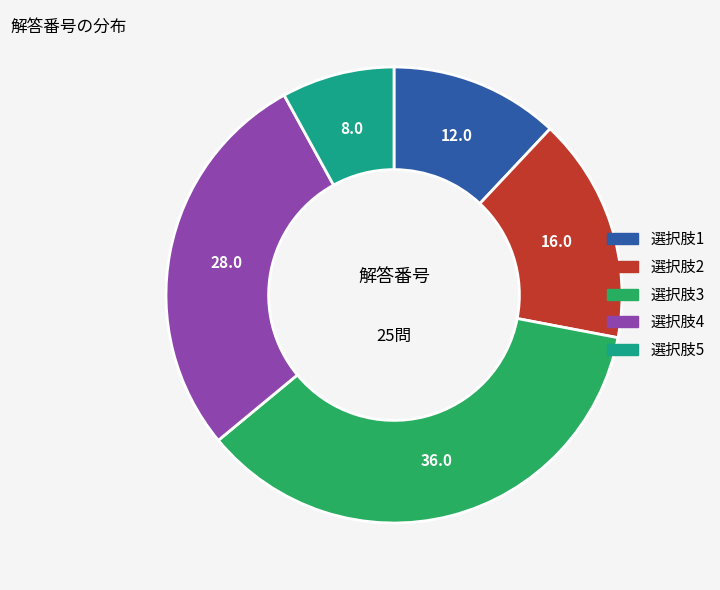

Is there any slice that represents more than half of the pie?

No